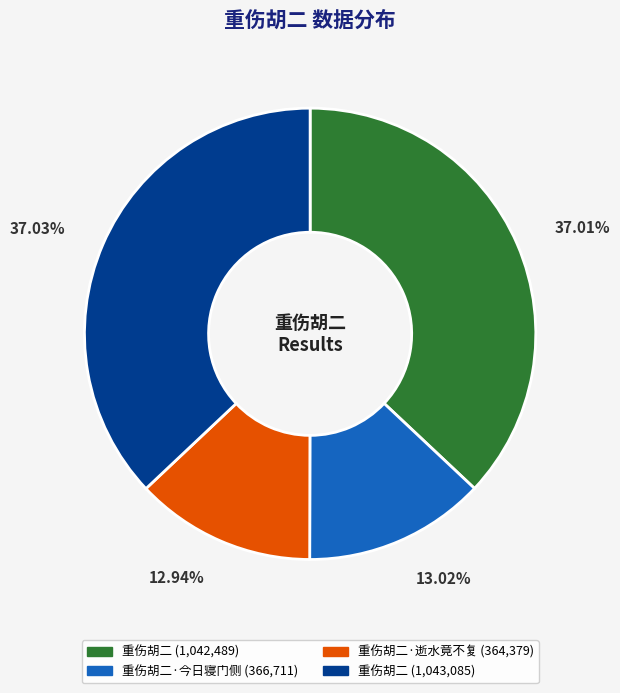

Is there any slice that represents more than half of the pie?

No